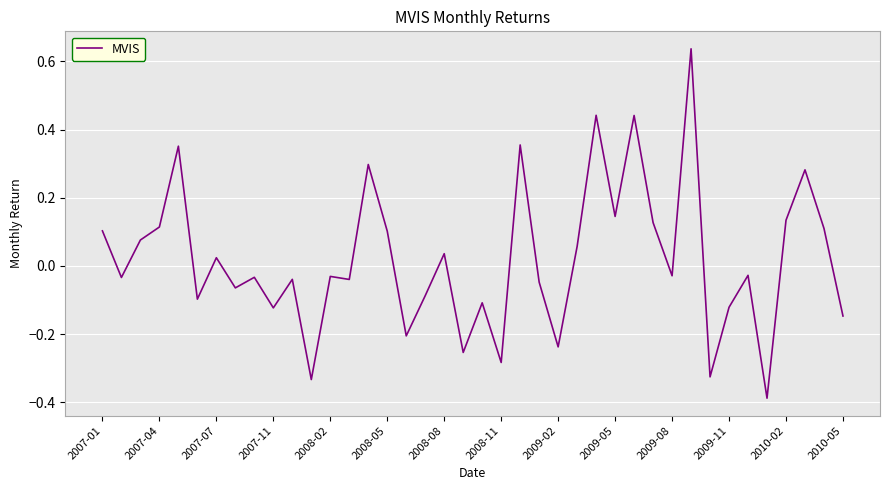

What is the value of the 33rd point from the left?

-0.3